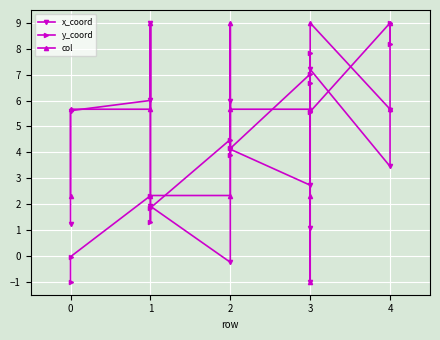

What are all the series names shown in the legend?

x_coord, y_coord, col